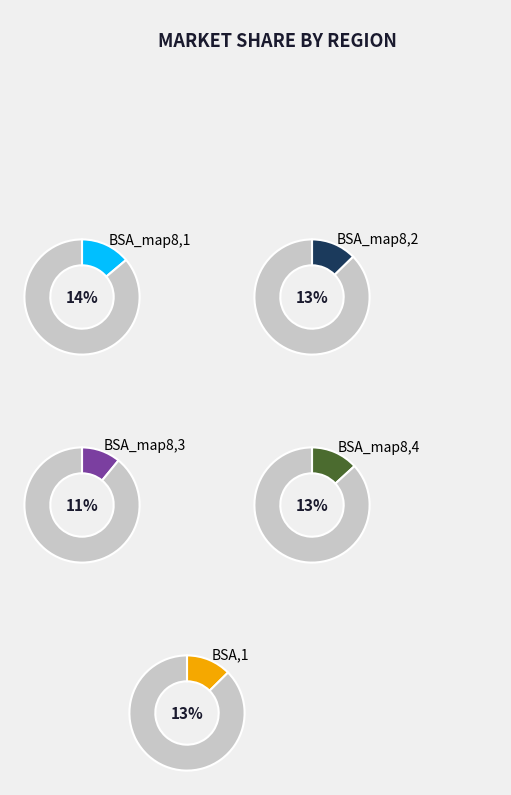

Does BSA_map8,2 account for over 50% of the chart?

No